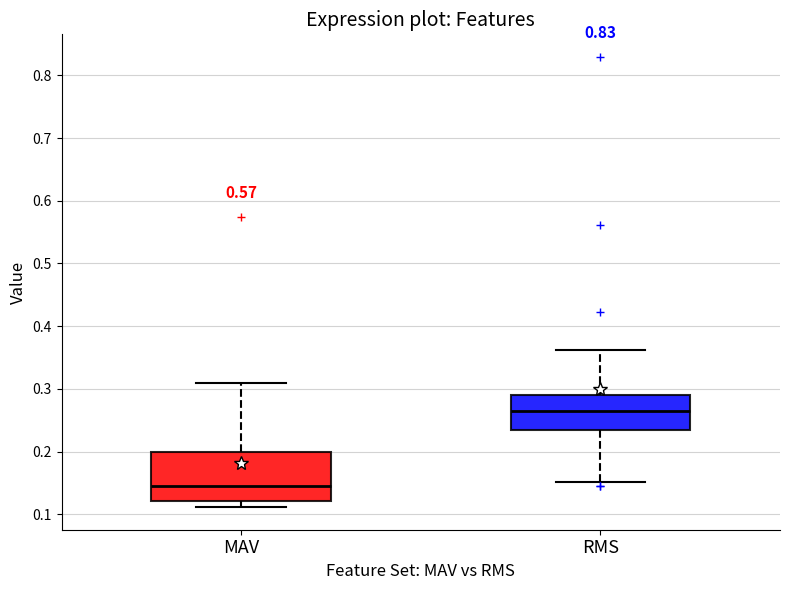

Comparing the boxes themselves (not the whiskers), which one is the tallest?

MAV